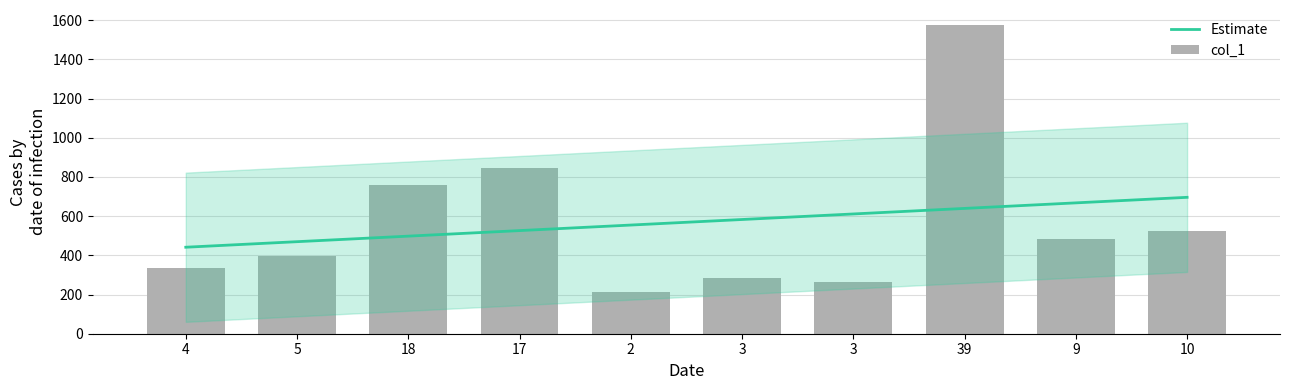

List the labels in order of value, smallest first.

2, 3, 3, 4, 5, 9, 10, 18, 17, 39